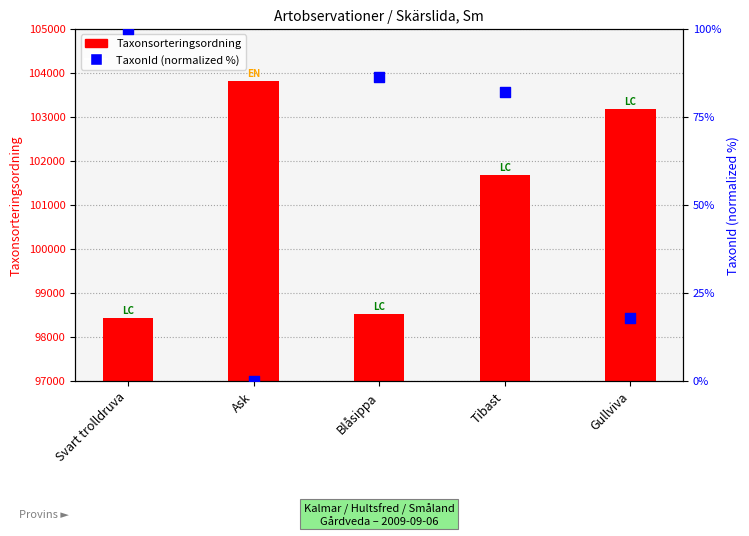

At which category is the sum across all series the highest?

Ask